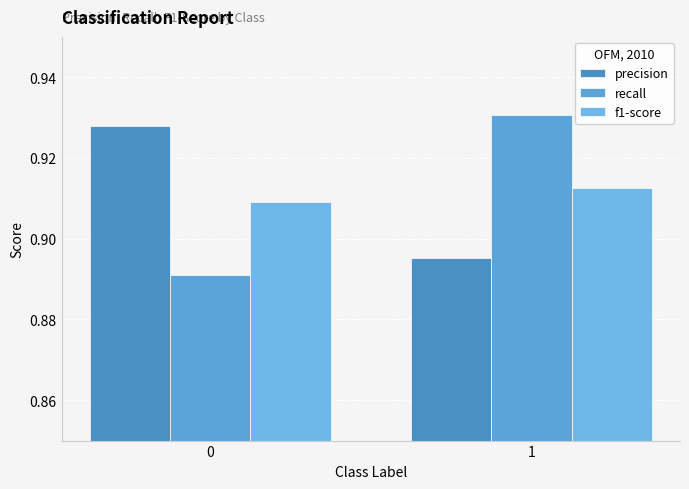

Is it true that precision equals 0.9 at 0?

True